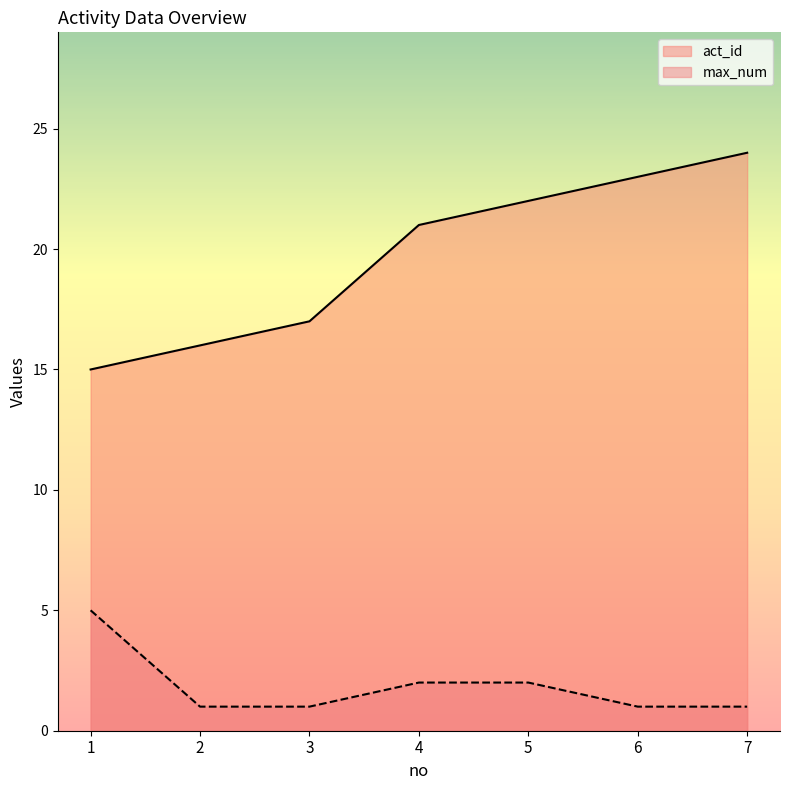

At which category is the sum across all series the highest?

7